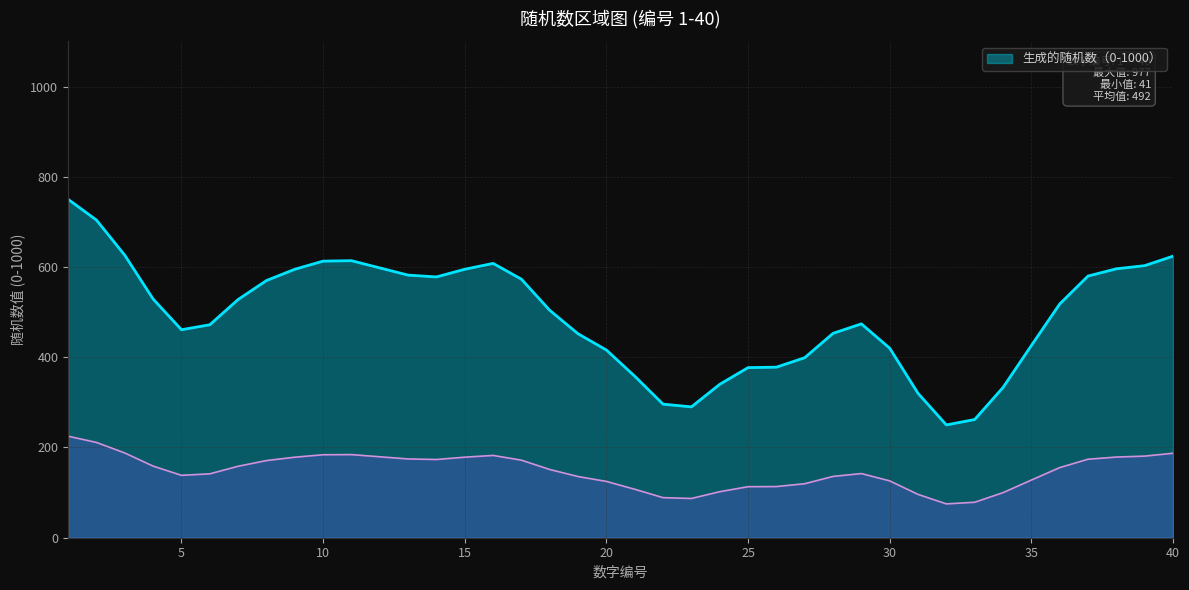

What is the lowest value of the 生成的随机数（0-1000） series?

250